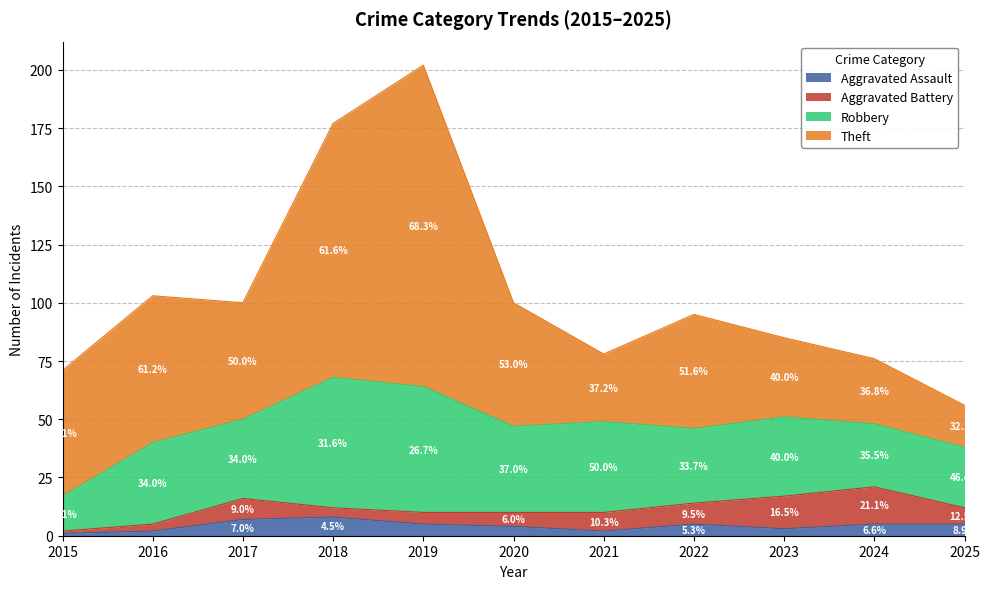

The Aggravated Battery series shows 2 at 2020. True or false?

False